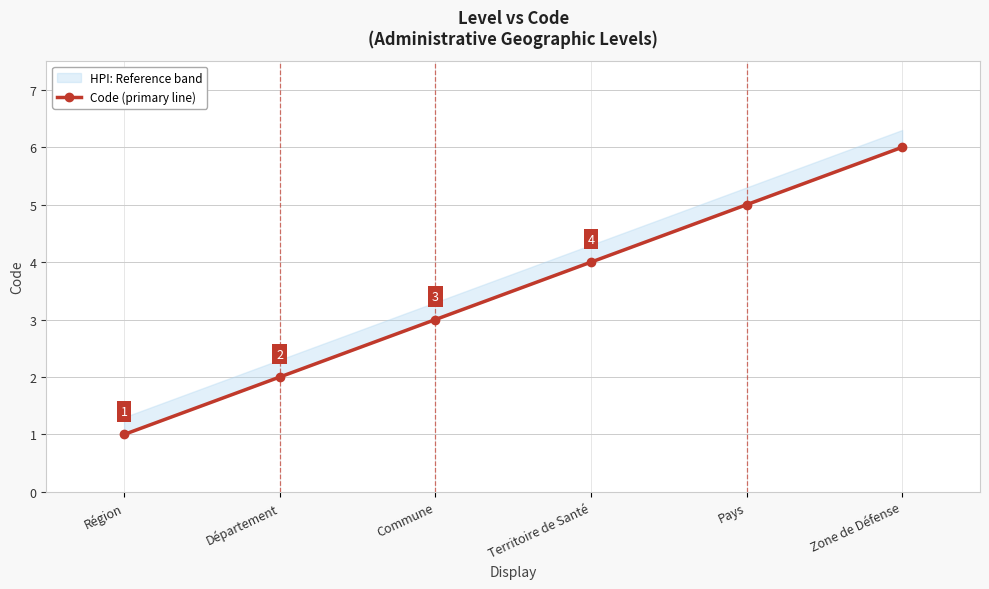

What position from the left is Pays?

5